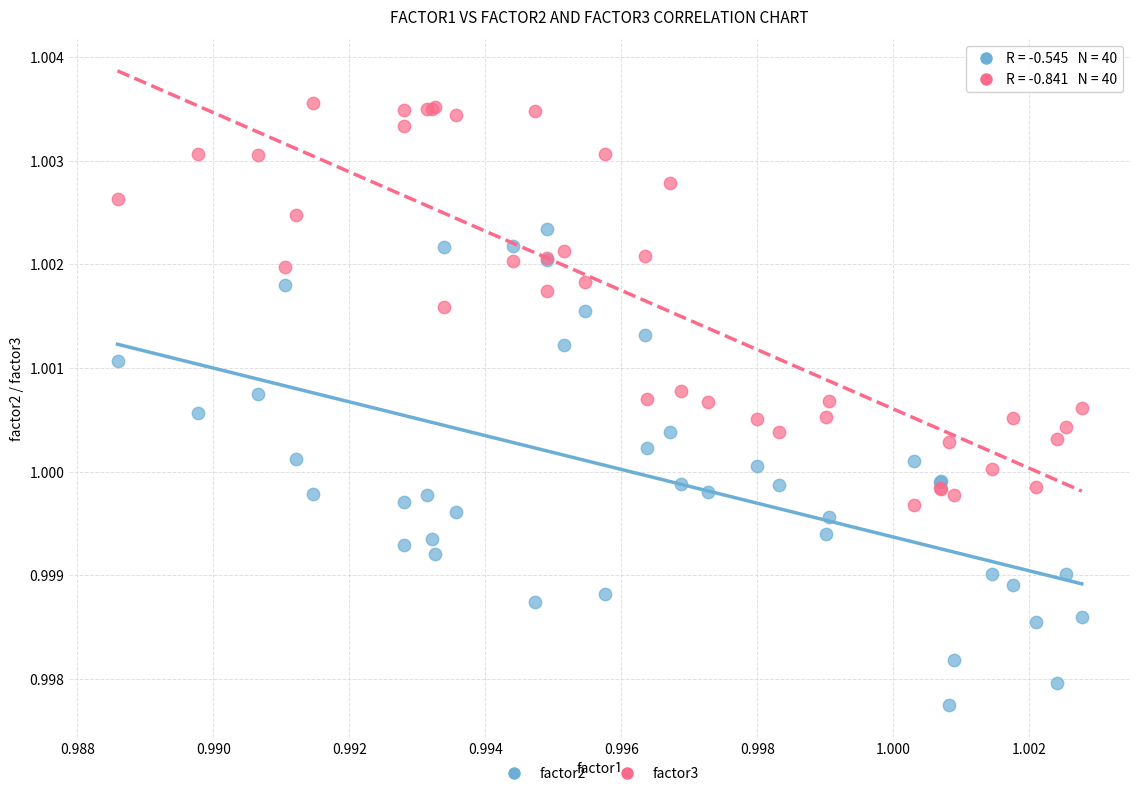

What are all the series names shown in the legend?

factor2, factor3